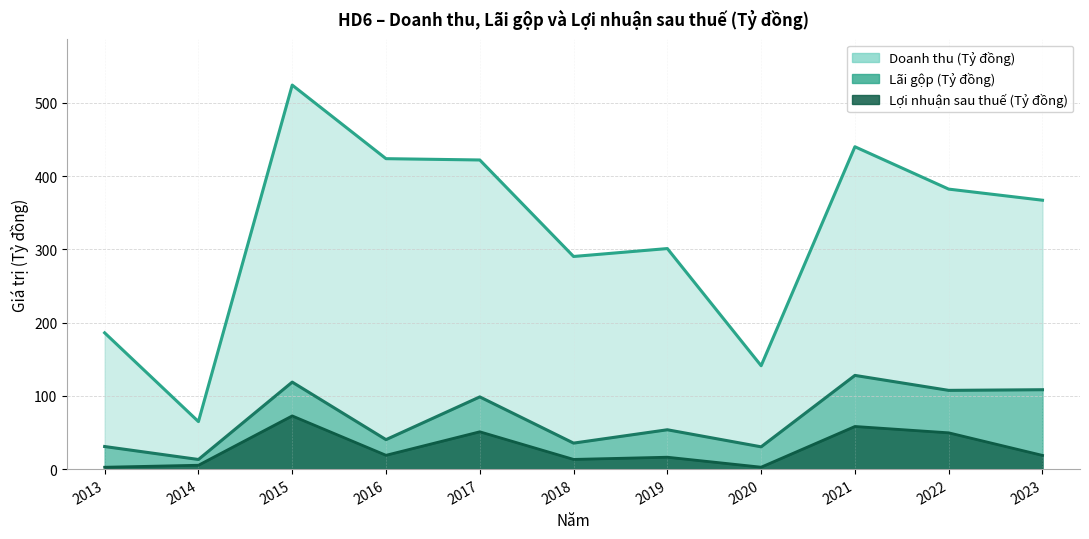

What is the highest value of the Loi nhuan sau thue series?

72.6